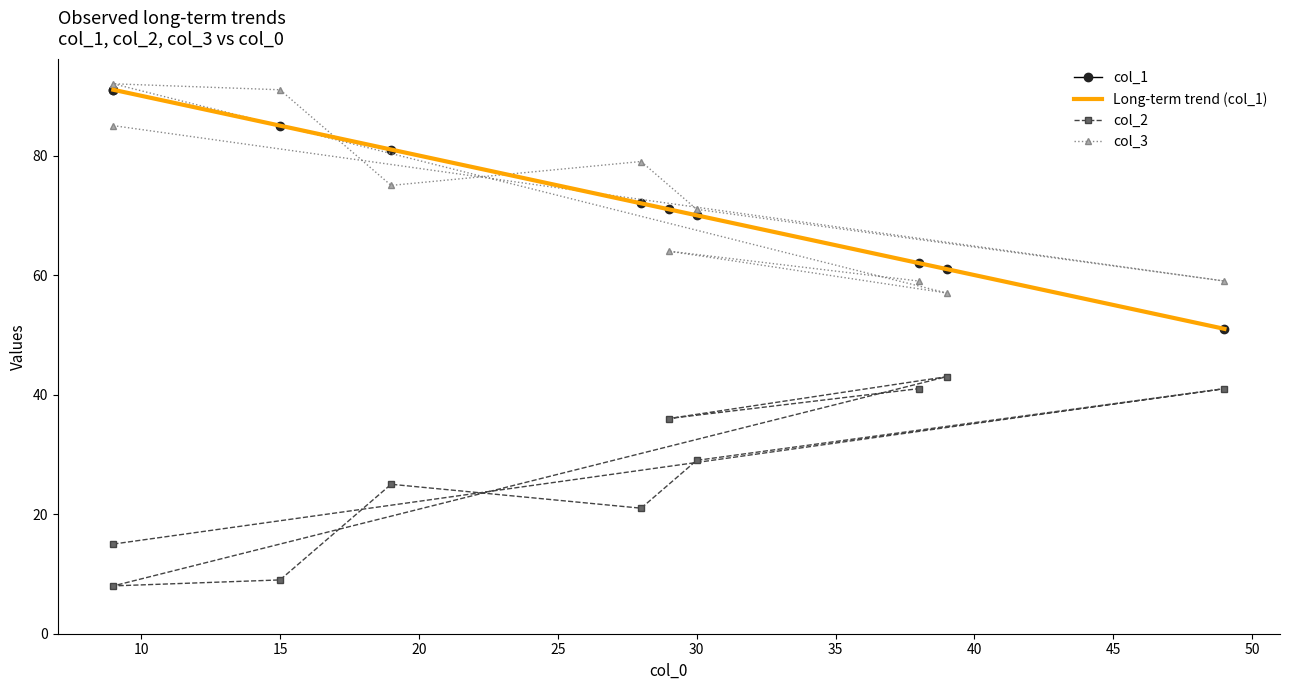

What is the lowest value of the Long-term trend (col_1) series?

51.0